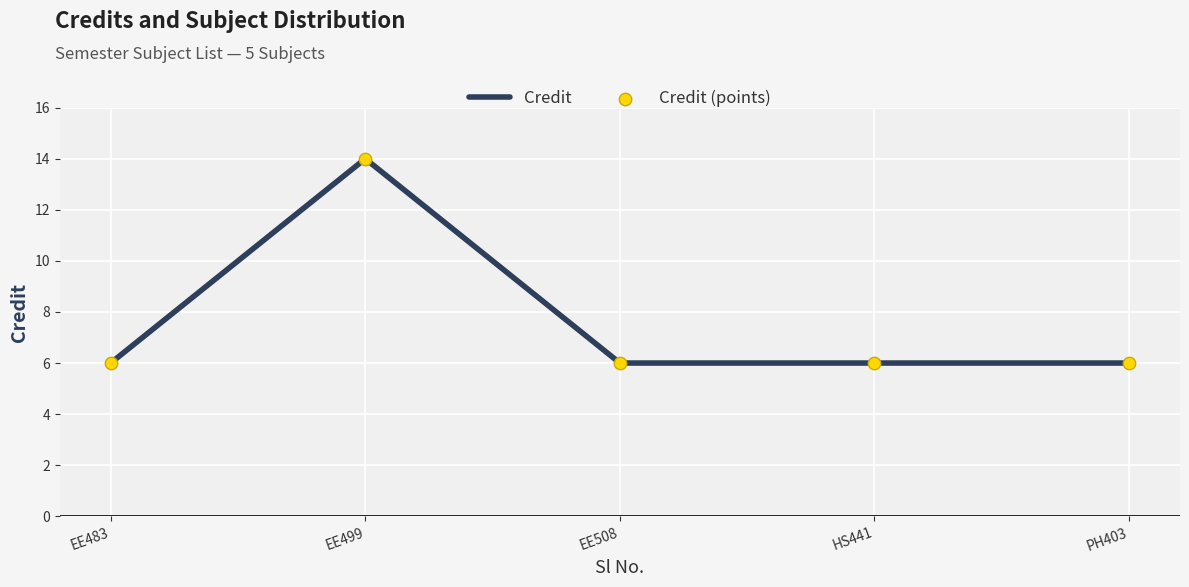

What position from the right is HS441?

2